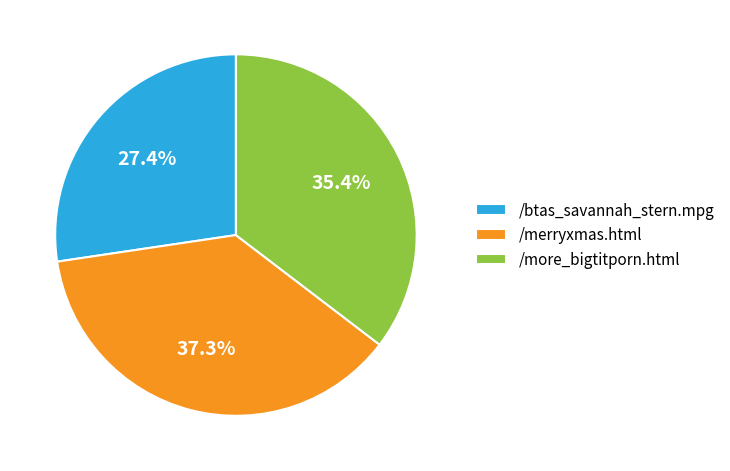

Count the number of slices in the pie.

3